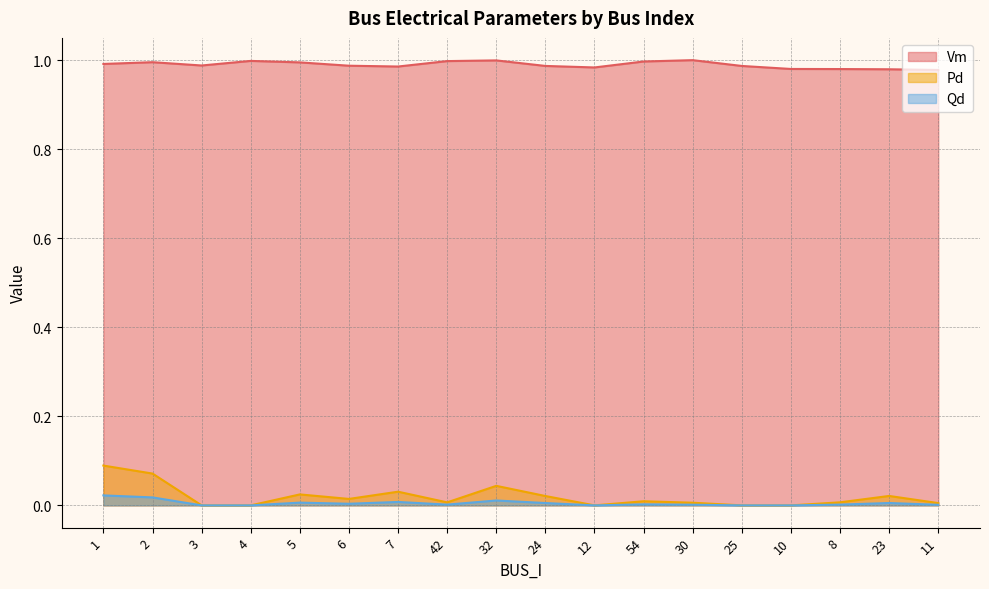

What is the label of the 17th point from the left?

23